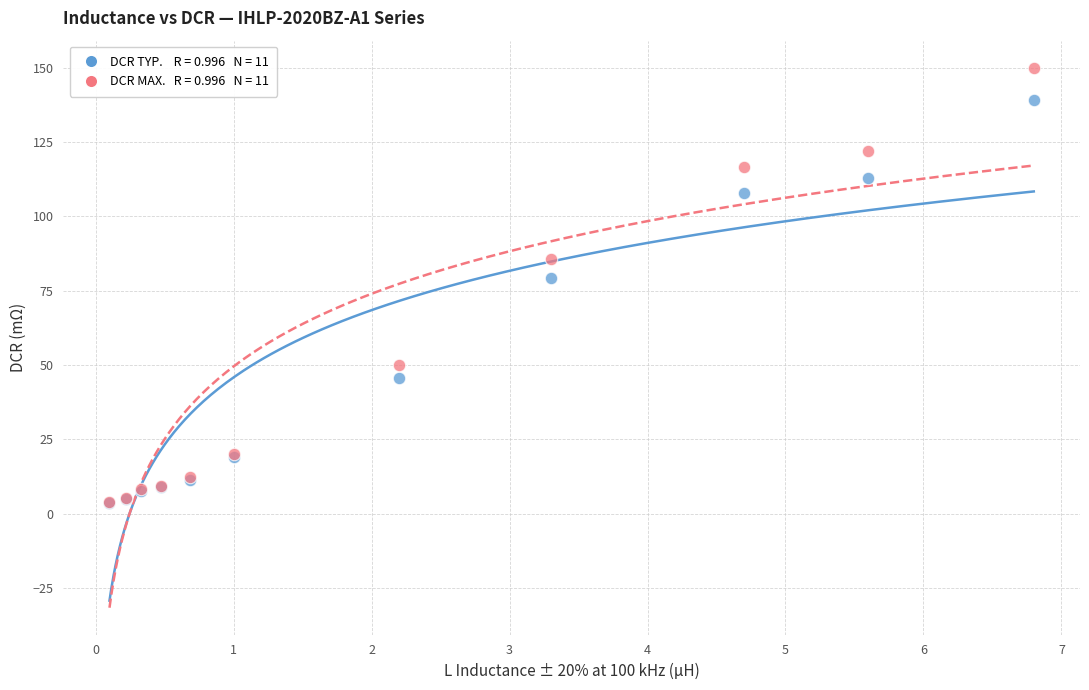

Across all series, what Y value is closest to 76?

79.2